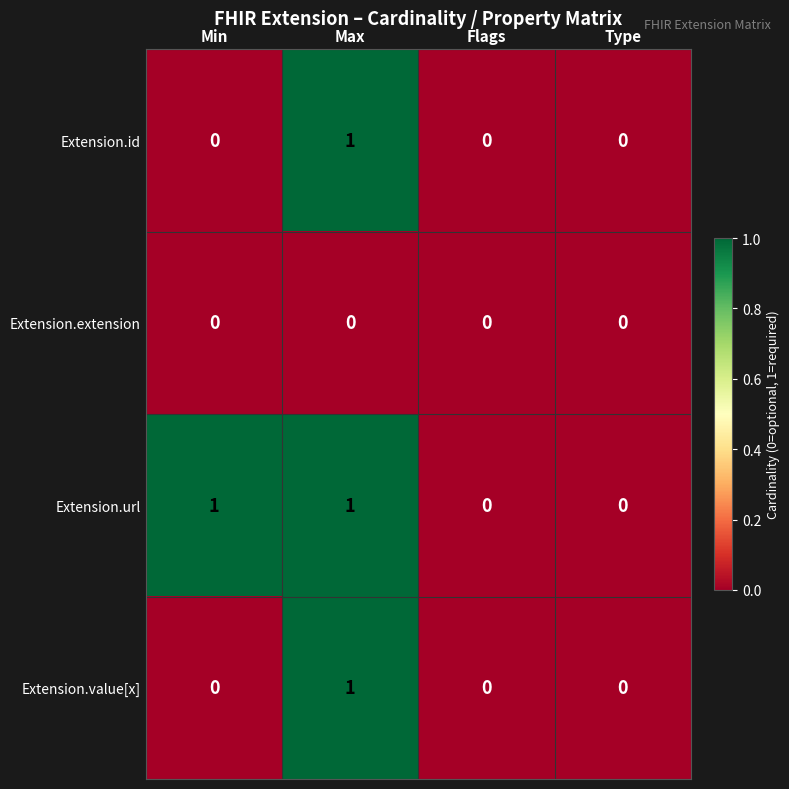

Which category has the highest value in the Extension.value[x] series?

Max